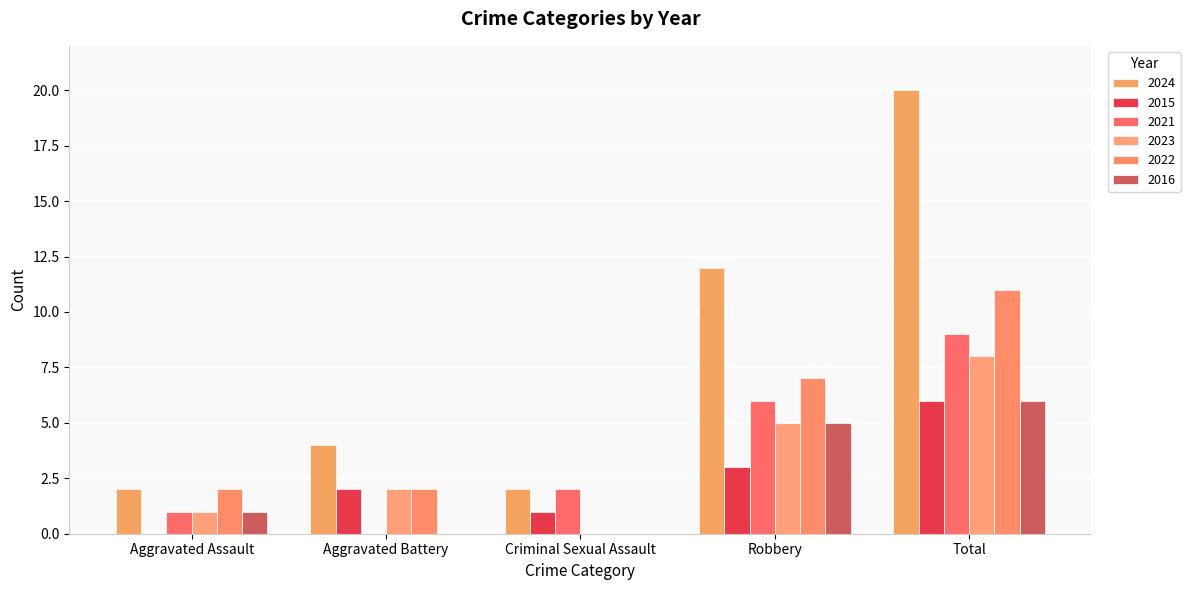

What are all the series names shown in the legend?

2024, 2015, 2021, 2023, 2022, 2016